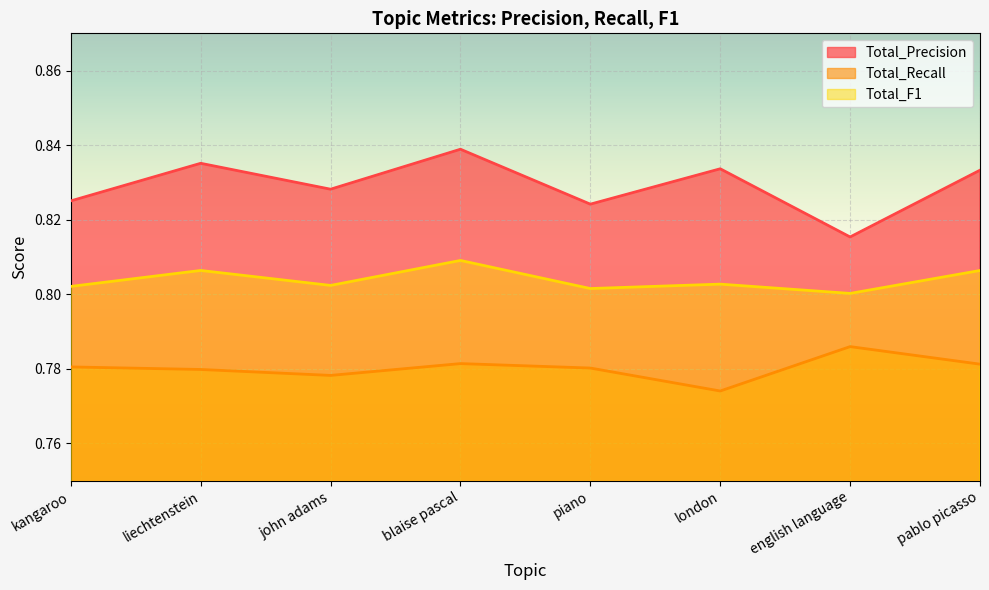

At which category is the sum across all series the highest?

blaise pascal